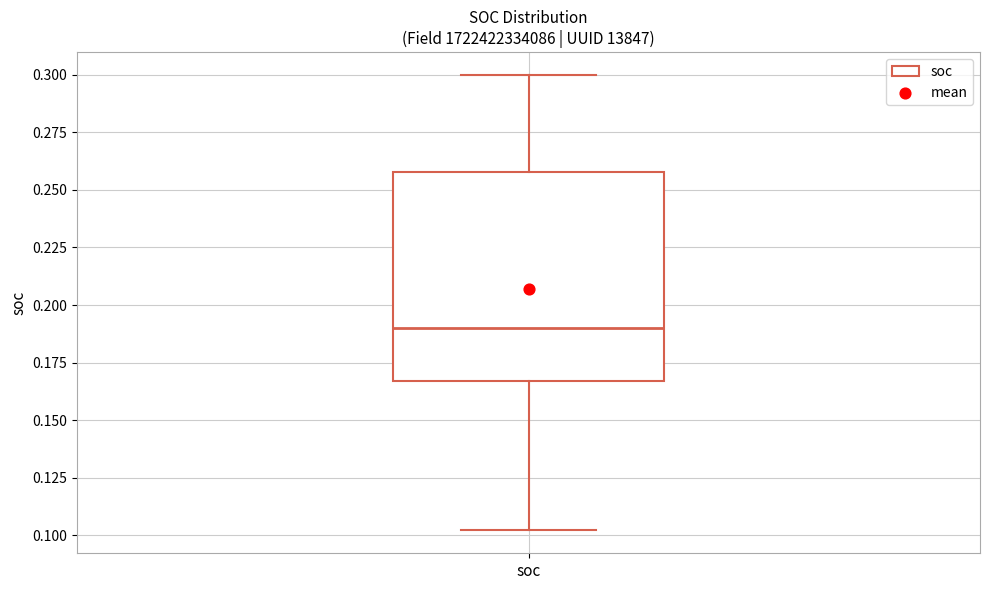

Read this box plot against the y-axis: the position of the median line, the range covered by the box, and the ends of both whiskers. The values are not printed on the chart, so give them approximately, as read against the axis.

median 0.190, box 0.165 to 0.260, whiskers 0.100 to 0.300